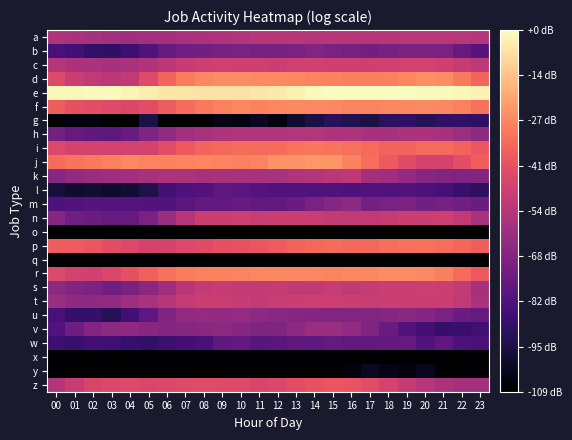

What is the total value across all series at 04?

102.7